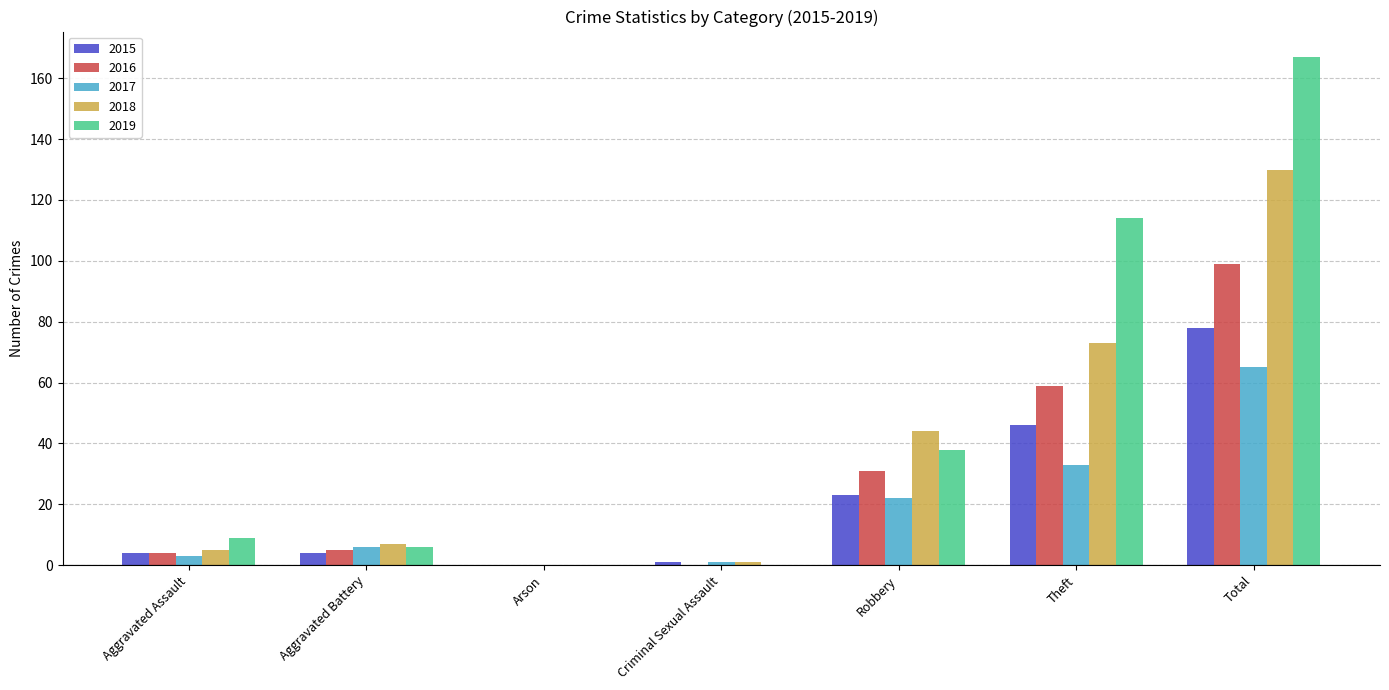

Which series changed the most between Aggravated Battery and Theft?

2019